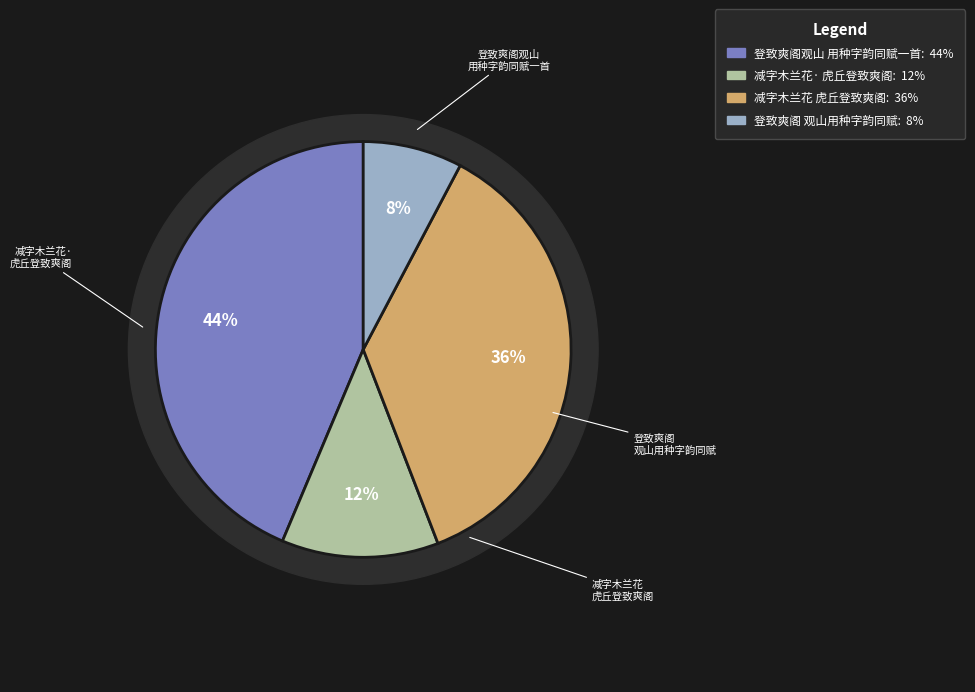

Do 登致爽阁观山用种字韵同赋 and 减字木兰花·虎丘登致爽阁，望狮子天平诸山 together represent more than half of the pie?

No